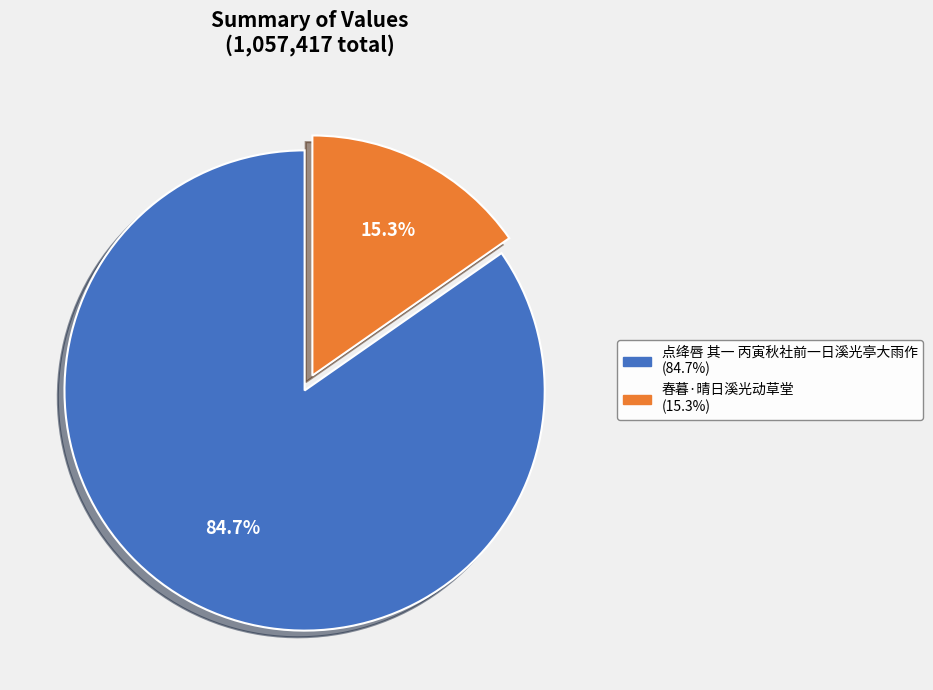

Which has a higher value, 春暮·晴日溪光动草堂 or 点绛唇 其一 丙寅秋社前一日溪光亭大雨作?

点绛唇 其一 丙寅秋社前一日溪光亭大雨作